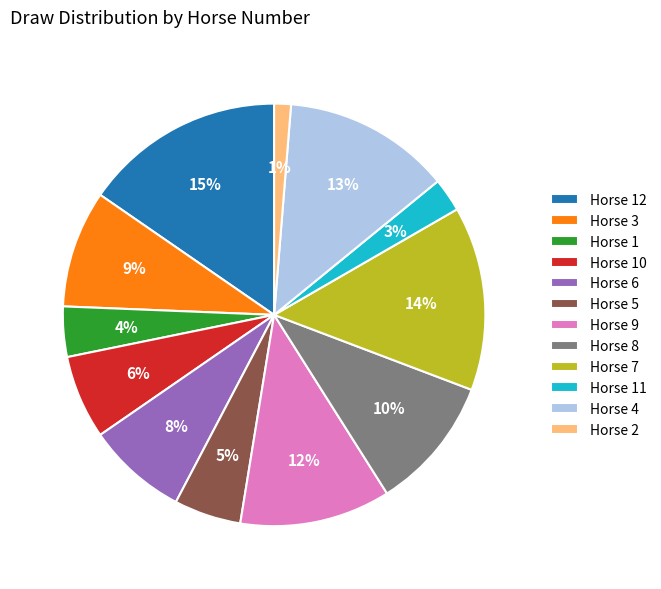

Which slice is the largest?

Horse 12